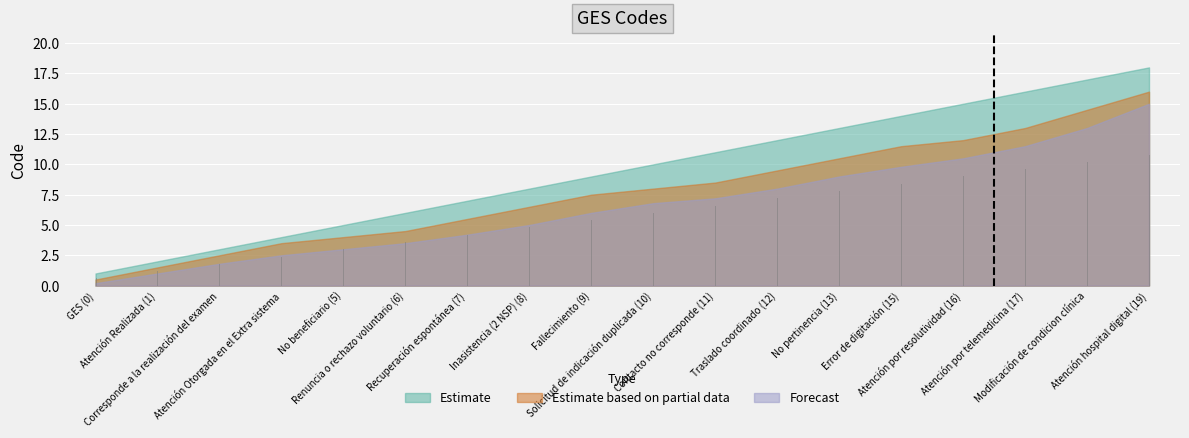

How many values in the Estimate series exceed 10?

8